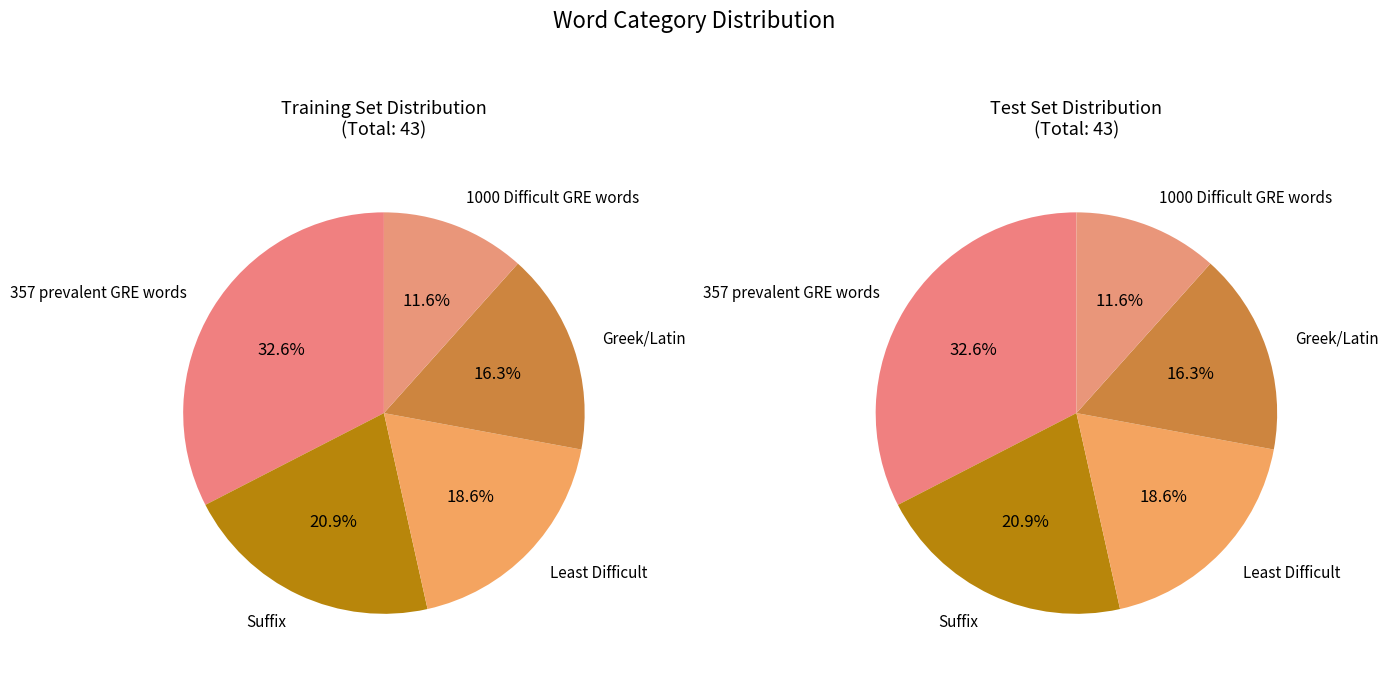

Rank the categories by value from highest to lowest.

357 prevalent GRE words, Suffix, Least Difficult, Greek/Latin, 1000 Difficult GRE words